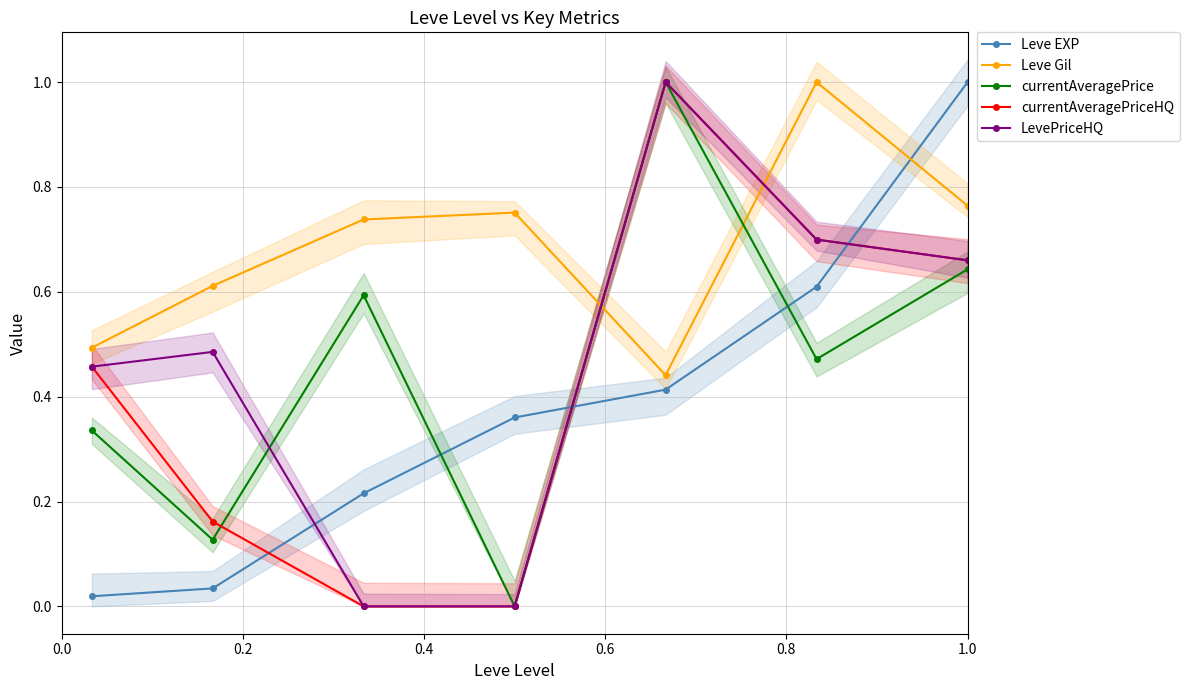

What are all the series names shown in the legend?

Leve EXP, Leve Gil, currentAveragePrice, currentAveragePriceHQ, LevePriceHQ